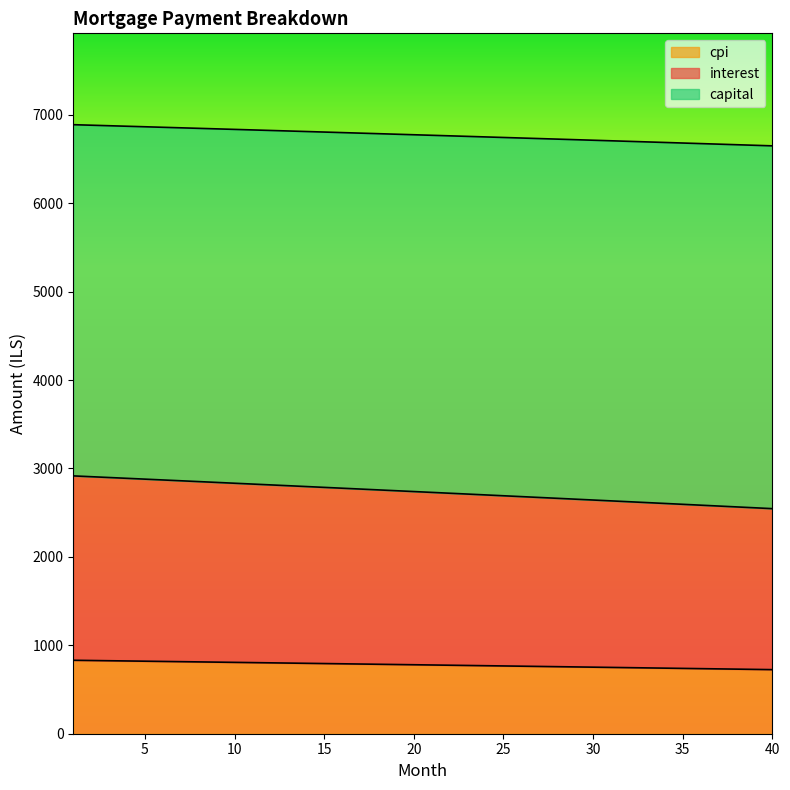

At which category does the chart reach its minimum across all series?

40